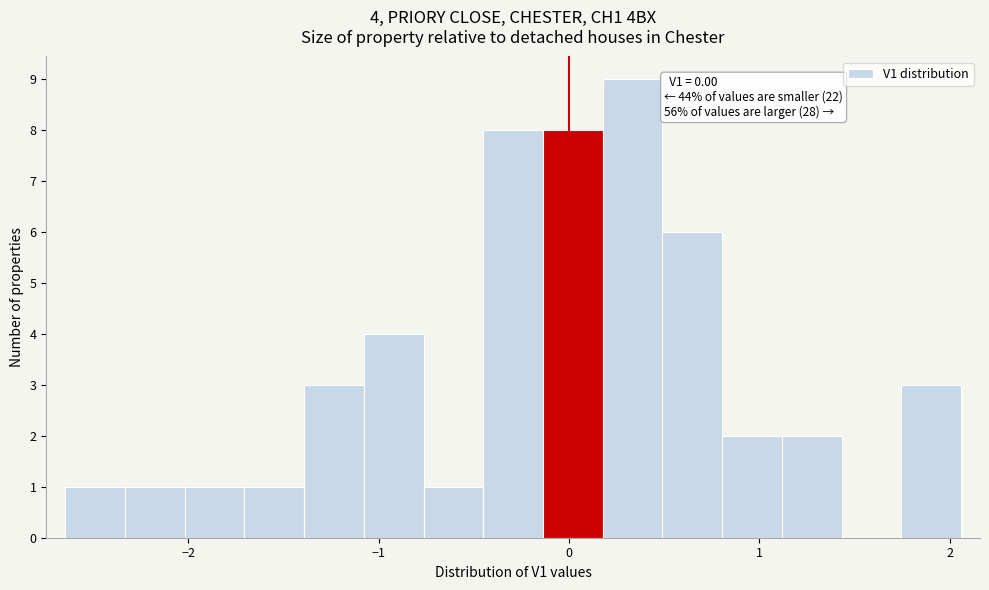

Read against the x-axis, roughly where is the centre of the tallest bar?

0.3